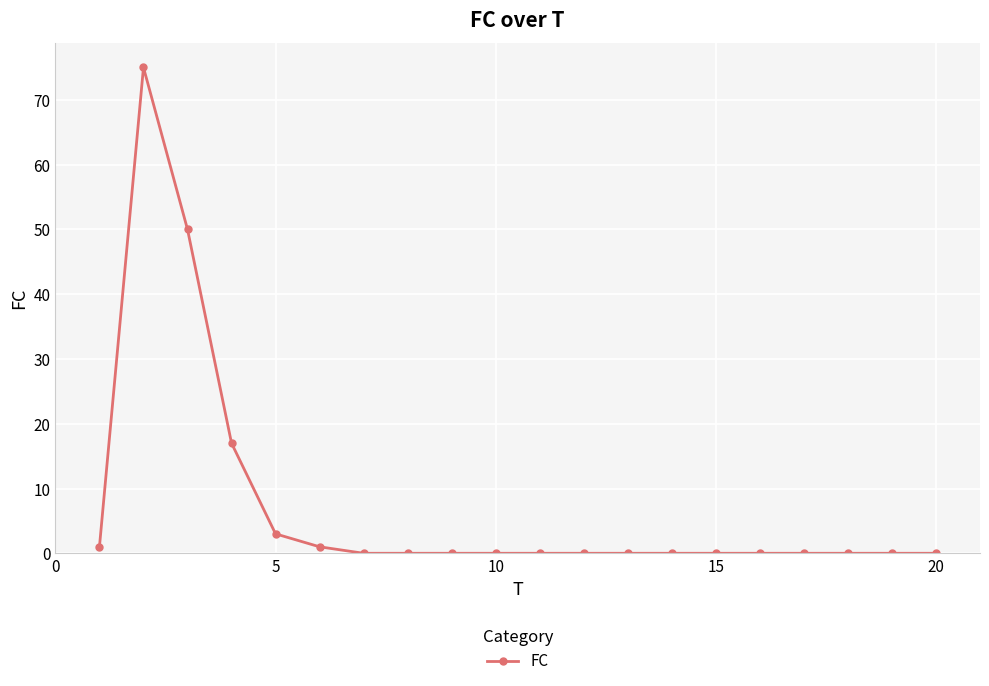

What is the difference between the maximum and minimum values?

75